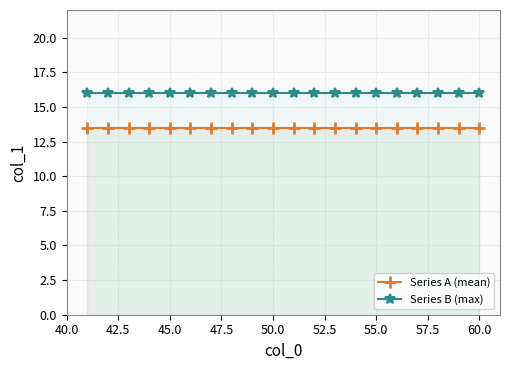

True or false: Series A (mean) and Series B (max) intersect in this chart.

False